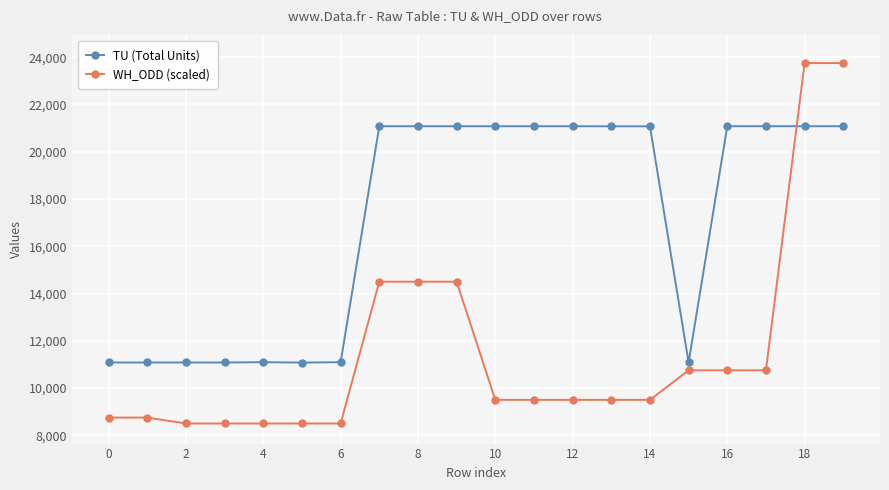

What is the sum of all WH_ODD (scaled) values?

230750